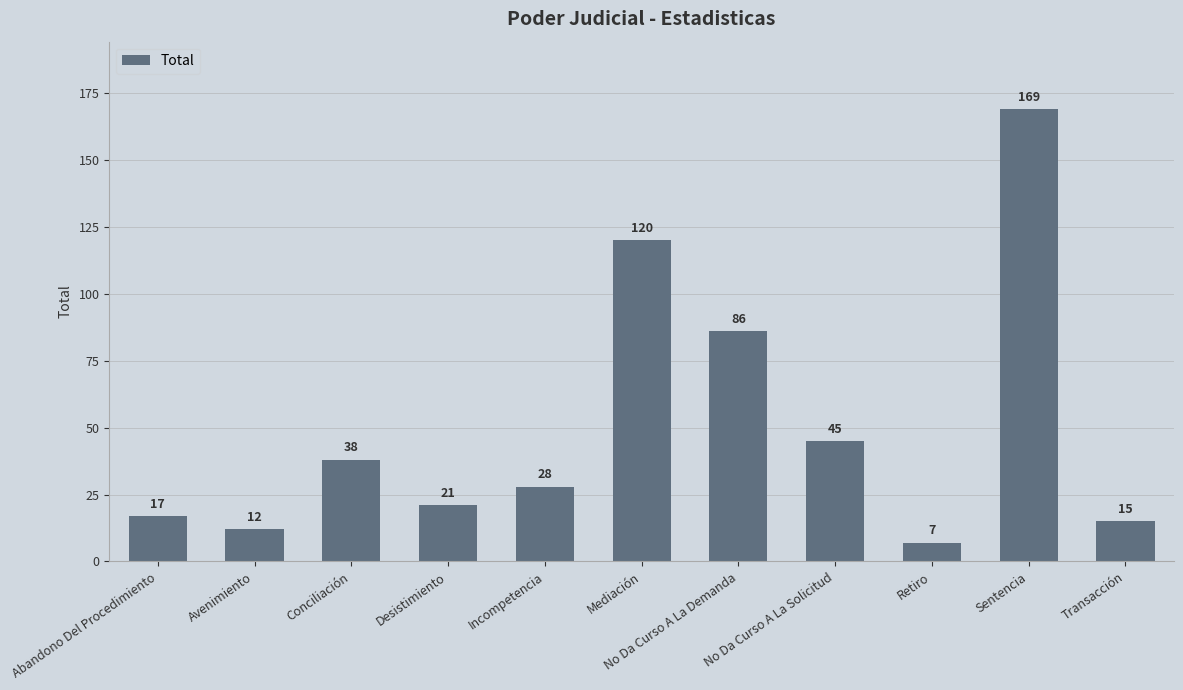

Which has a higher value, Transacción or No Da Curso A La Demanda?

No Da Curso A La Demanda